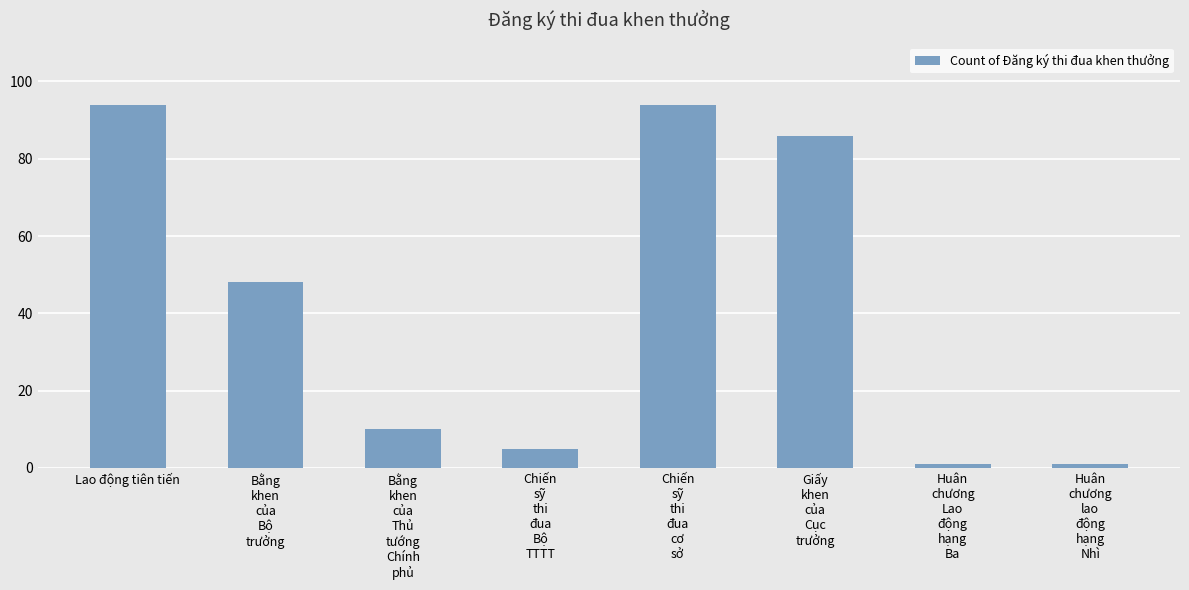

How many data points does each series have?

8